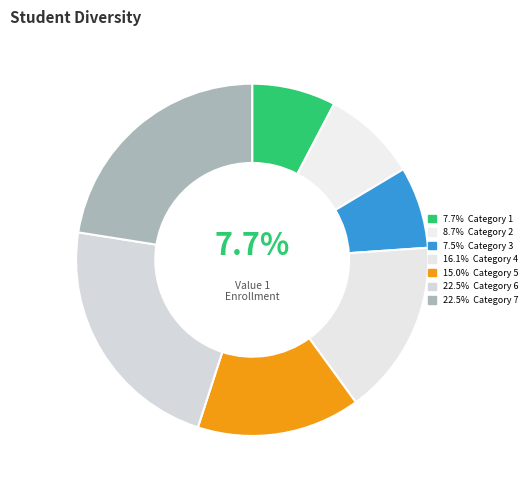

Which slice is the smallest?

3